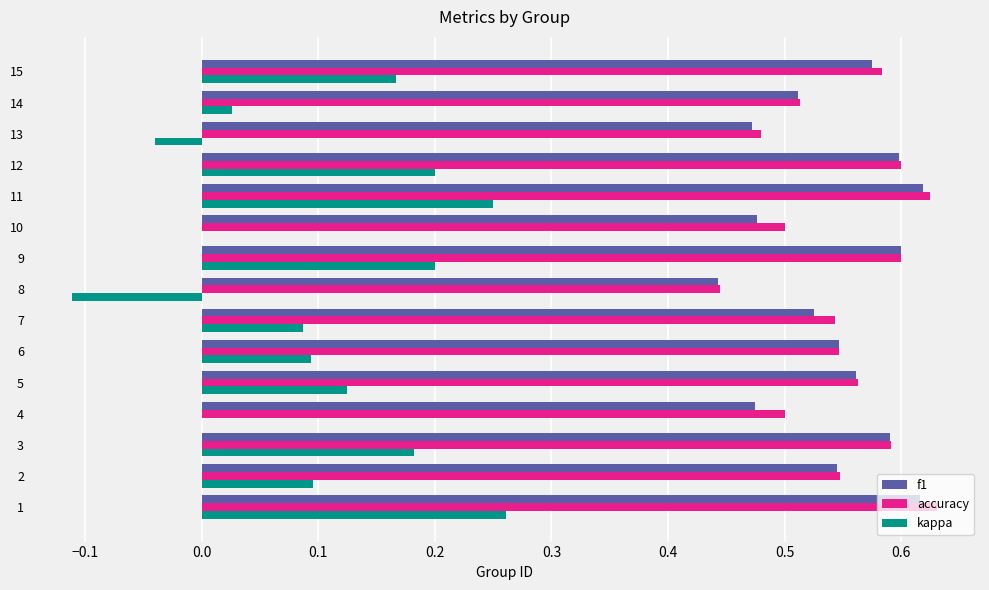

What is the total value across all series at 8?

0.8